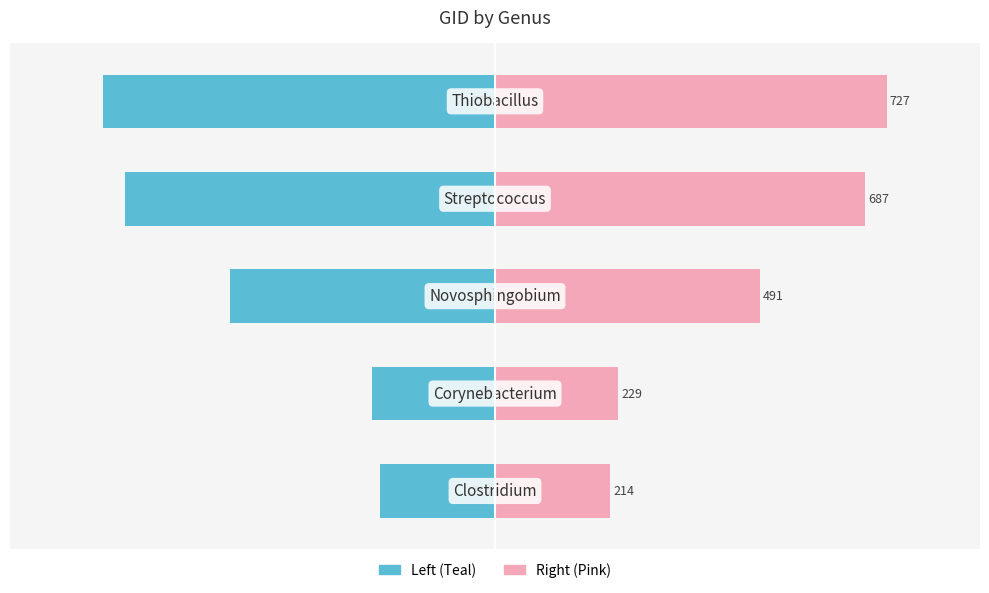

List the series in order of their peak value, lowest first.

GID (Left), GID (Right)